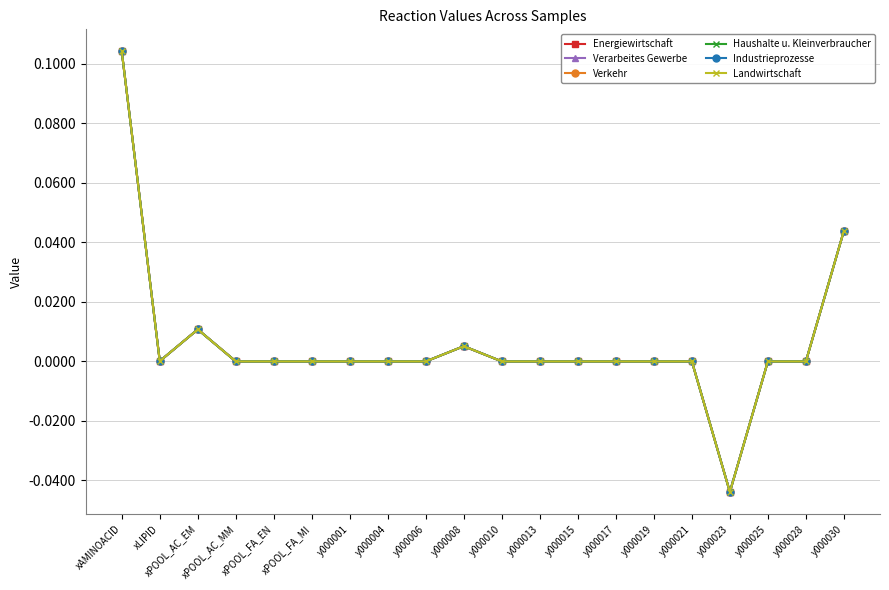

Is the value of Verarbeites Gewerbe at y000006 greater than the value of Energiewirtschaft at y000017?

No